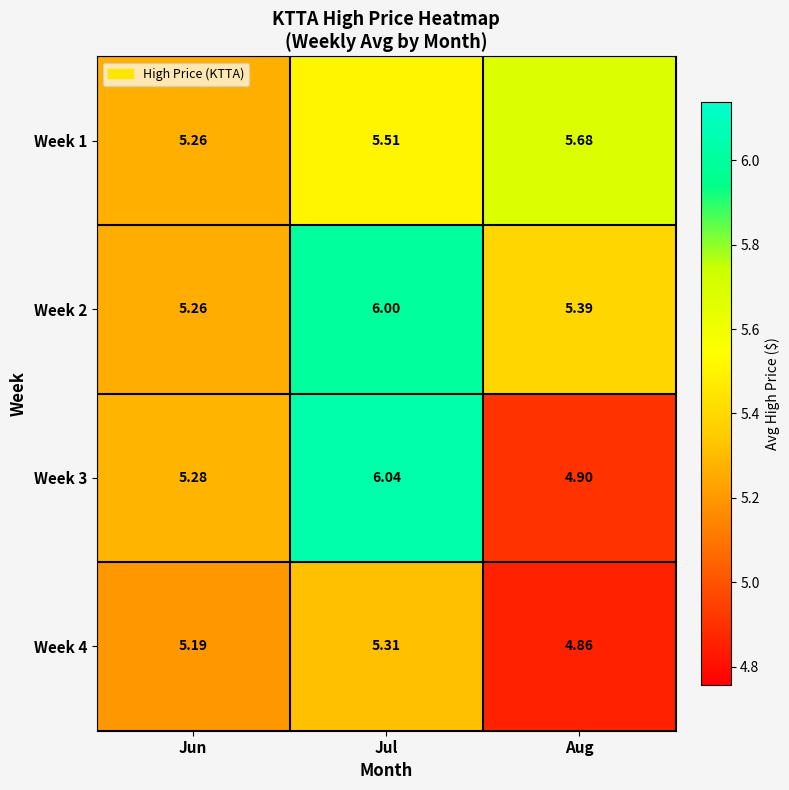

How many distinct data groups are displayed?

4